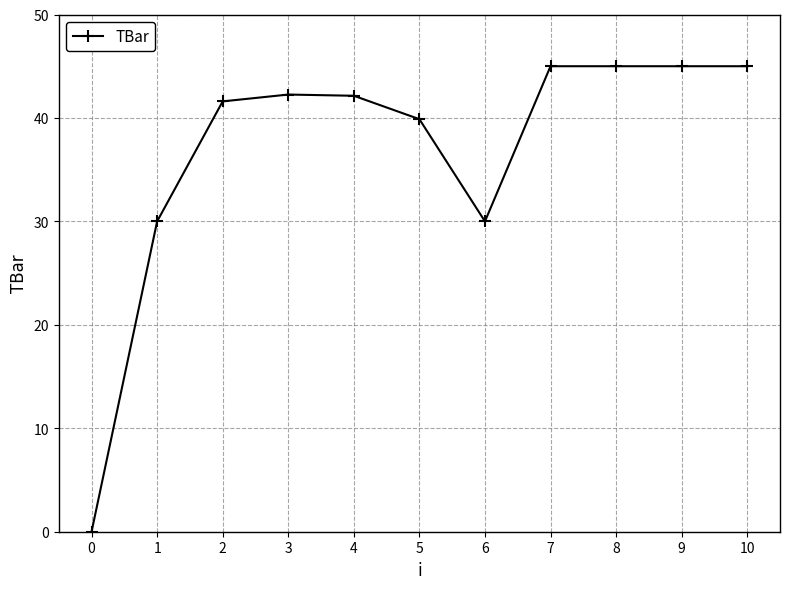

How many lines are shown in the chart?

1